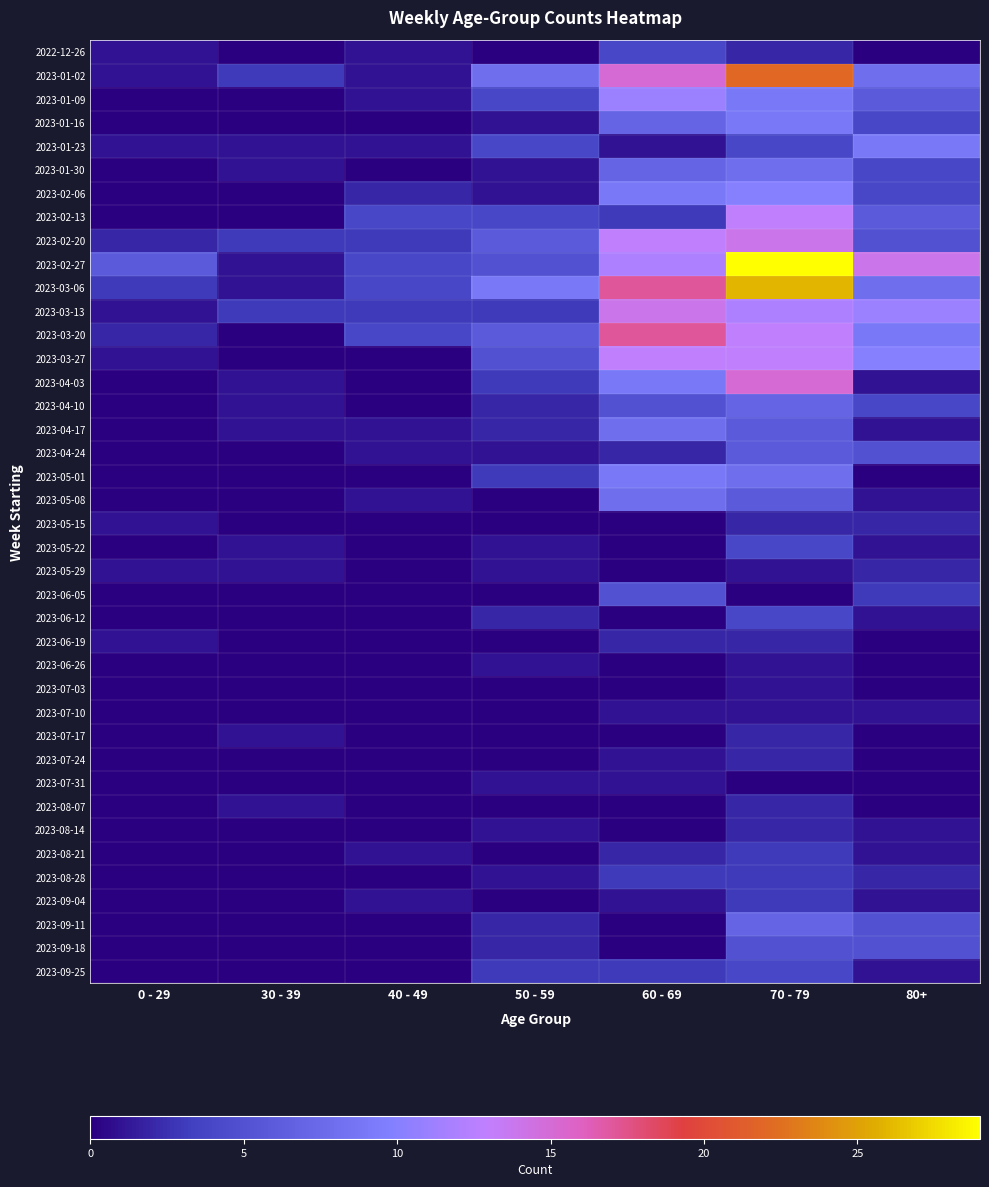

Which series has the largest range (max minus min)?

2023-02-27